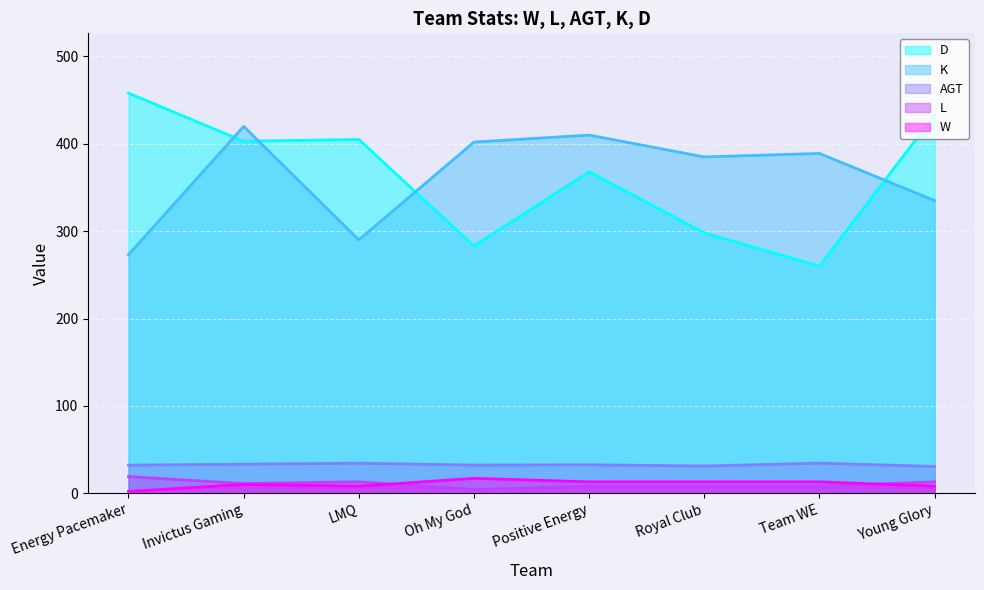

Which series has the widest spread of values?

D